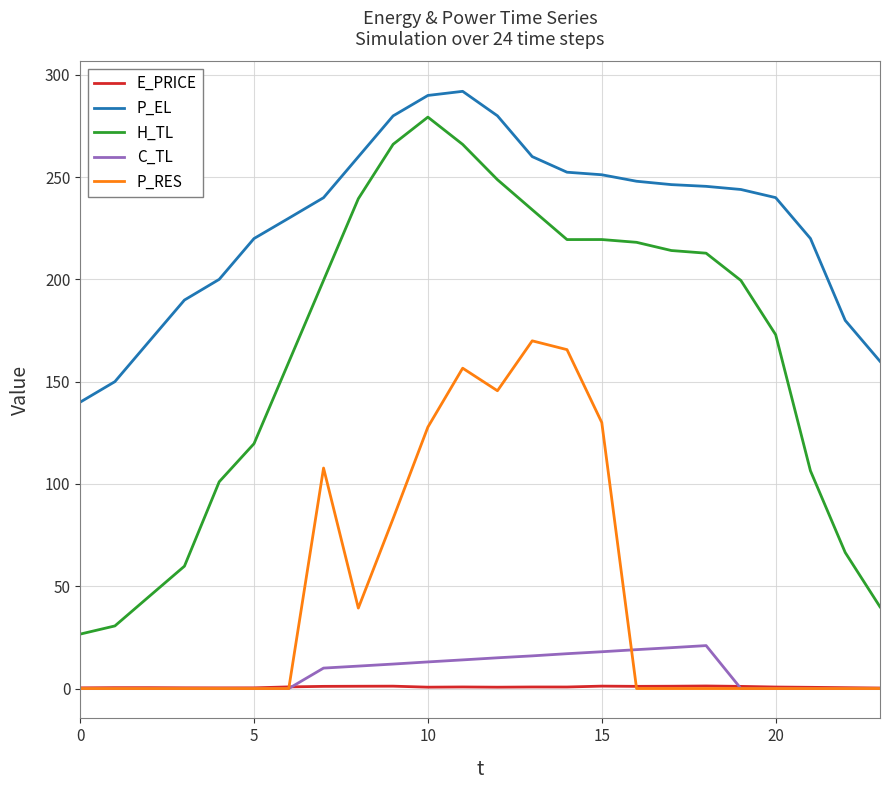

What is the highest value of the P_EL series?

292.0